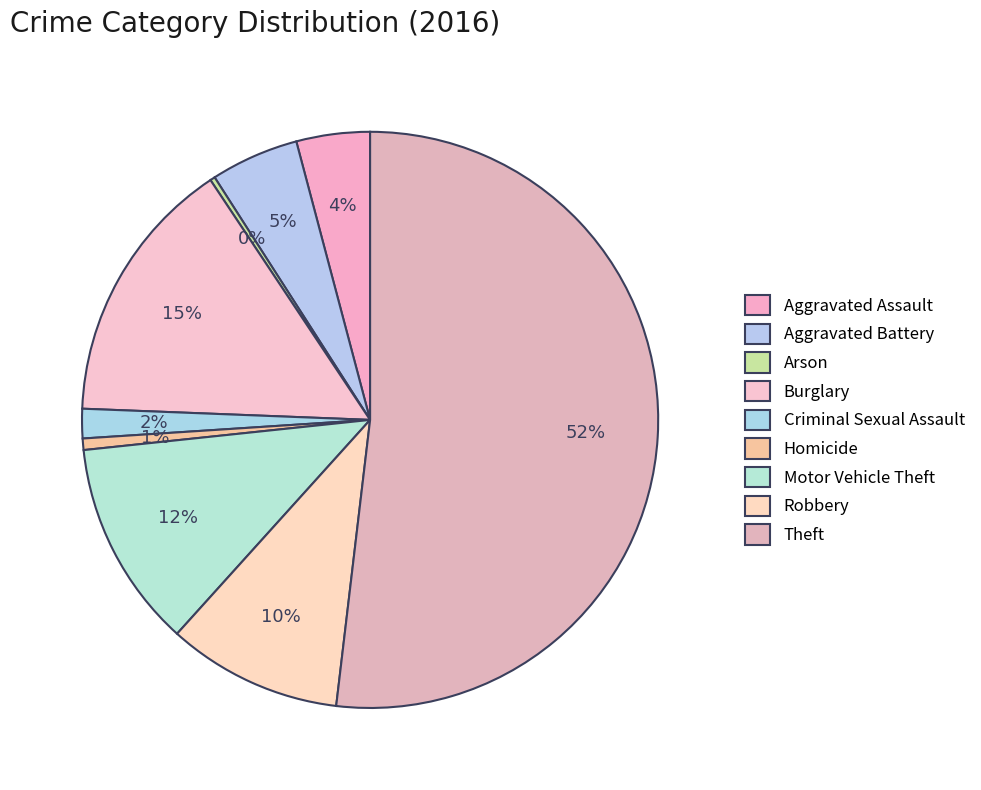

To the nearest percent, what is the difference between the Criminal Sexual Assault and Robbery slice percentages?

8%